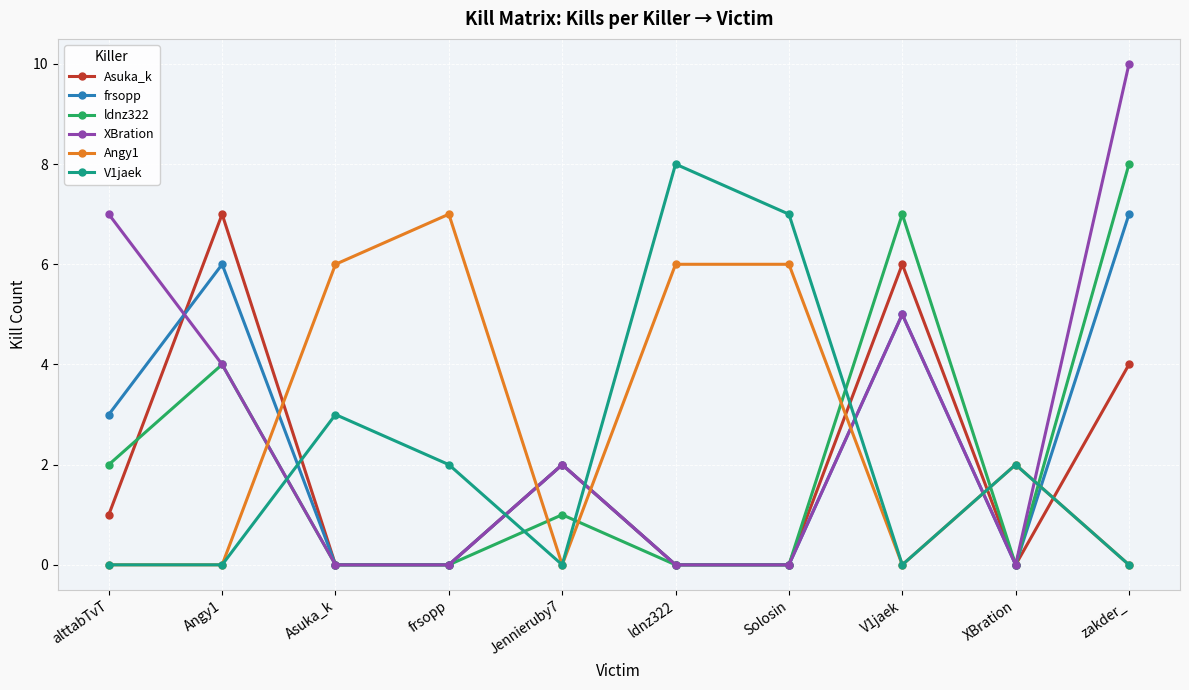

How many values in the Asuka_k series are below 1?

5